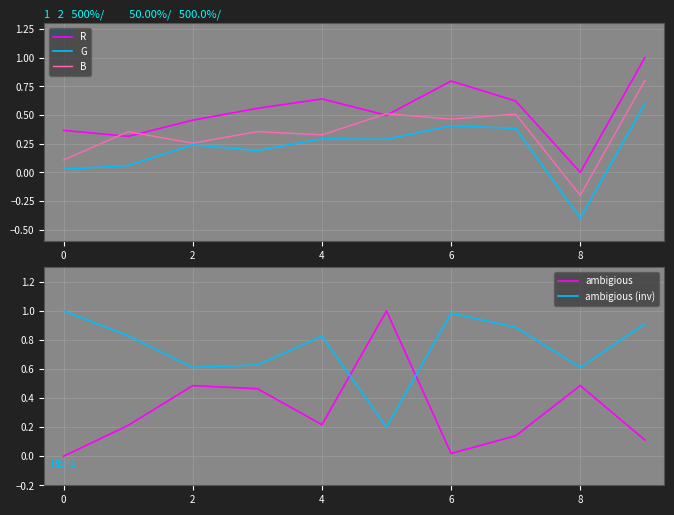

True or false: G has a value of -0.7 at 8.

False